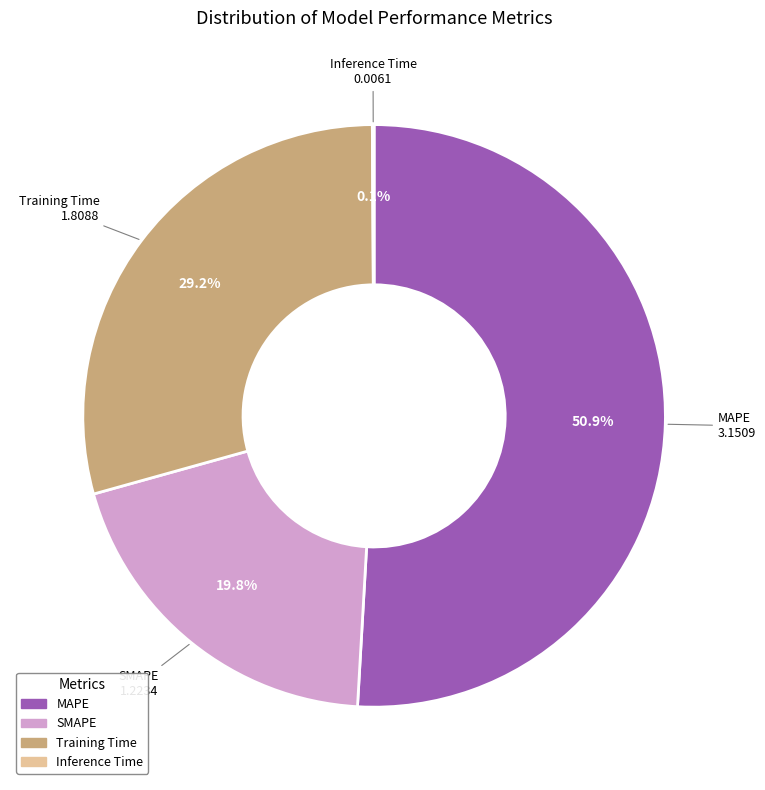

To the nearest percent, what portion does Training Time represent?

29%